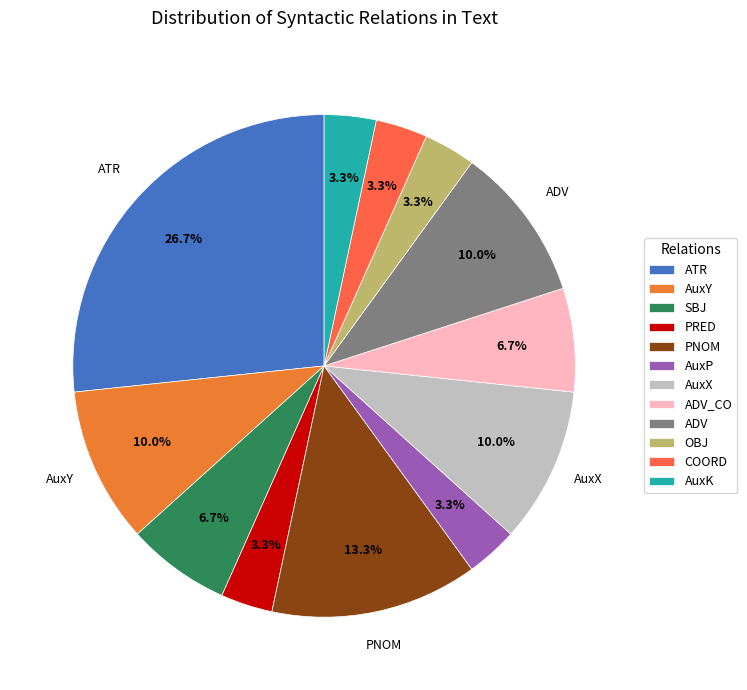

What percentage is the AuxP slice, to the nearest percent?

3%